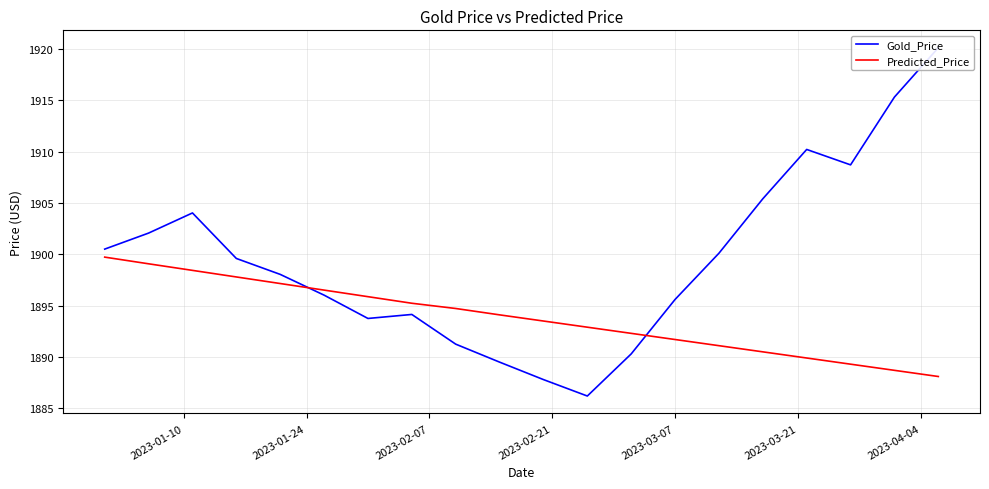

Does the chart have visible grid lines?

Yes